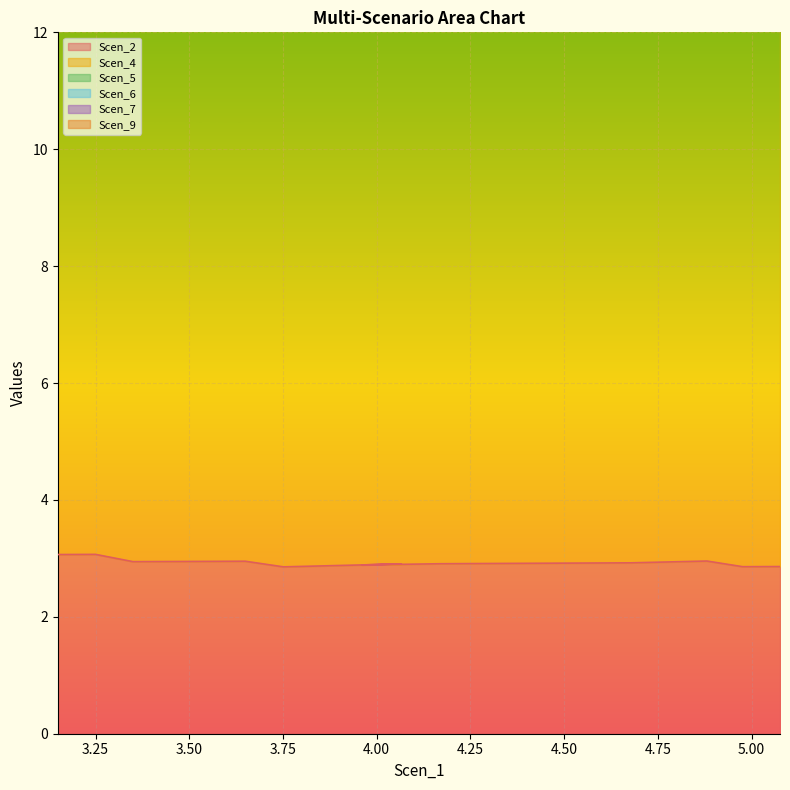

What is the maximum value for Scen_6?

29.1